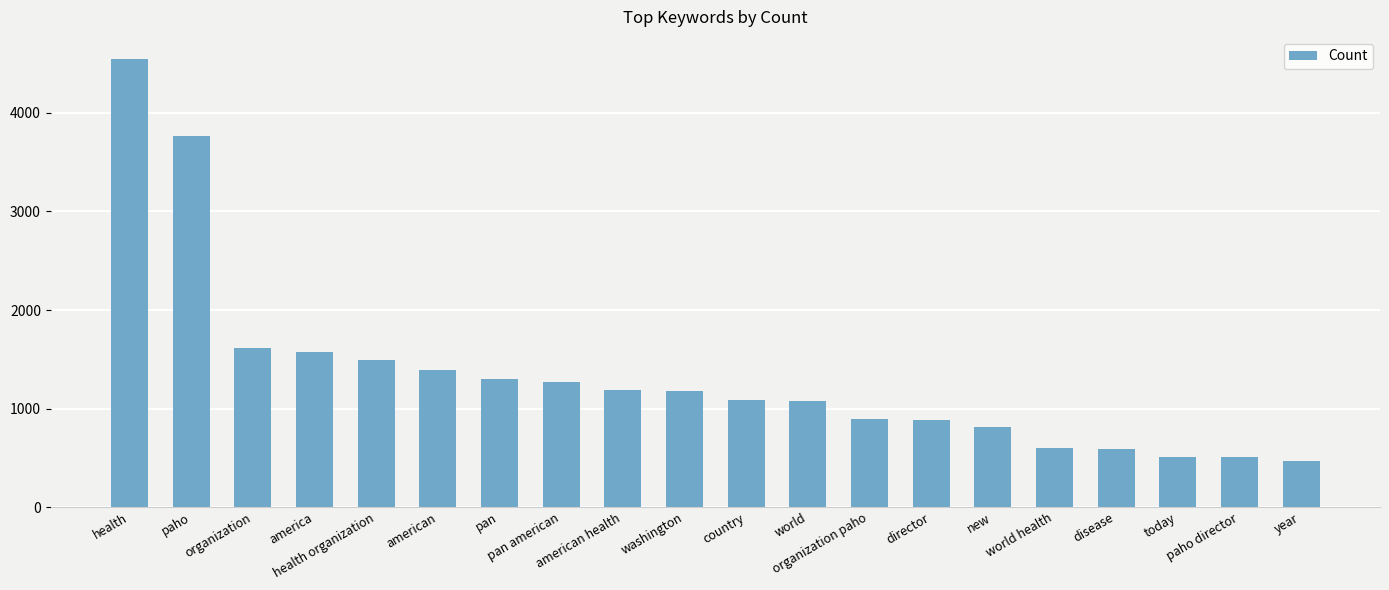

What is the difference between the second highest and second lowest values?

3262